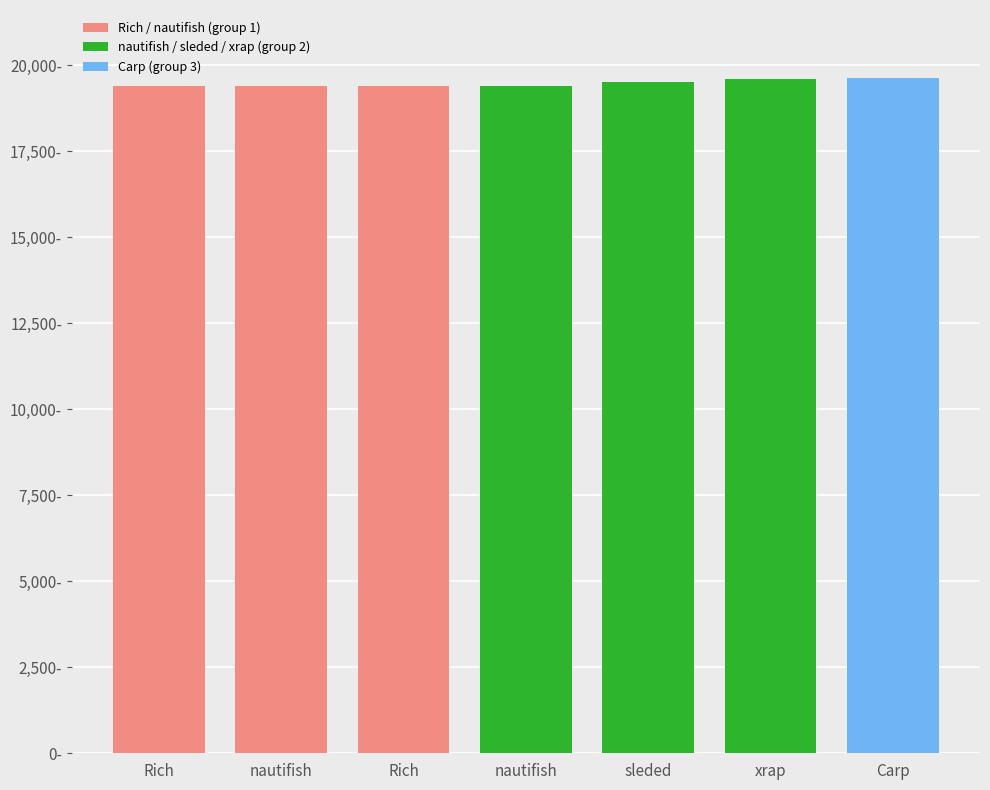

What is the difference between the second highest and second lowest values?

222